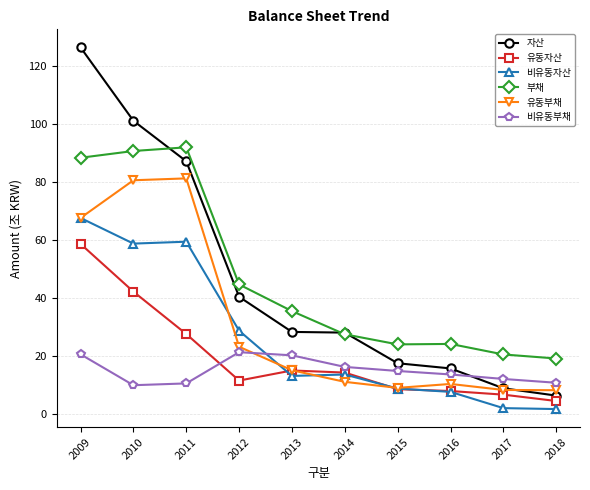

Between 2015 and 2018, which series saw the biggest shift?

자산